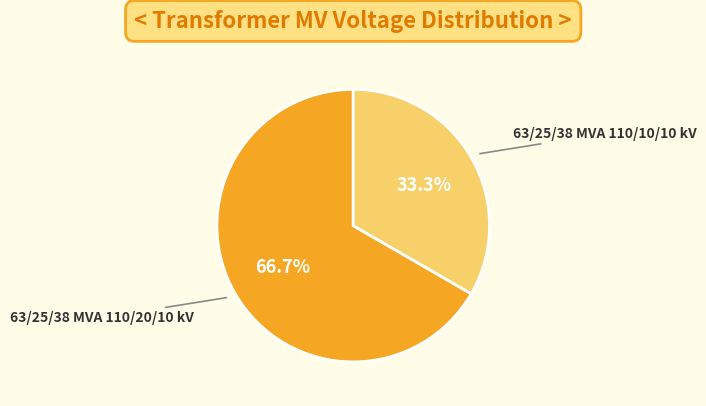

To the nearest percent, what percentage of the pie is 63/25/38 MVA 110/20/10 kV?

67%